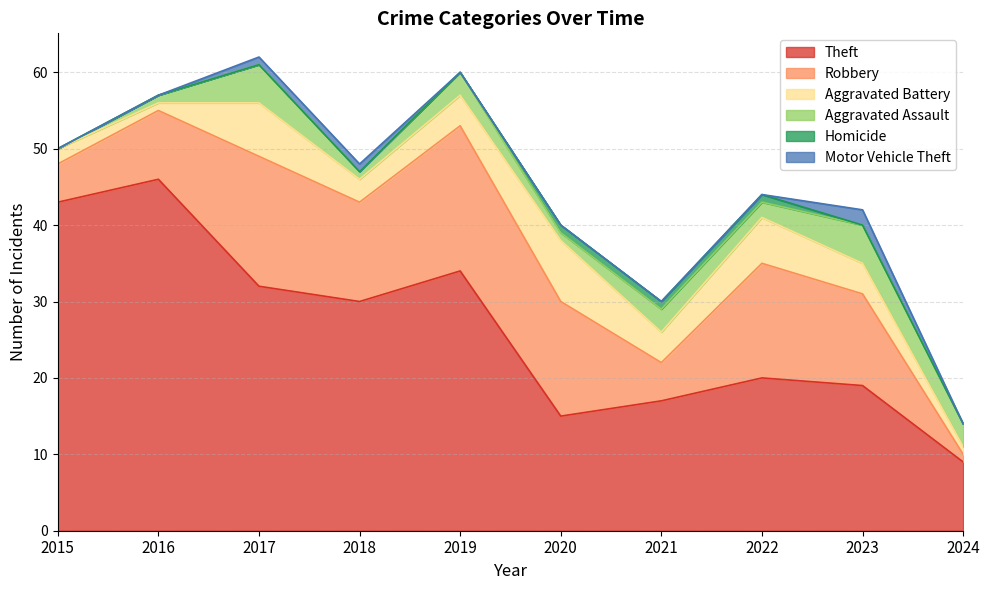

True or false: Homicide has a value of 1 at 2021.

False